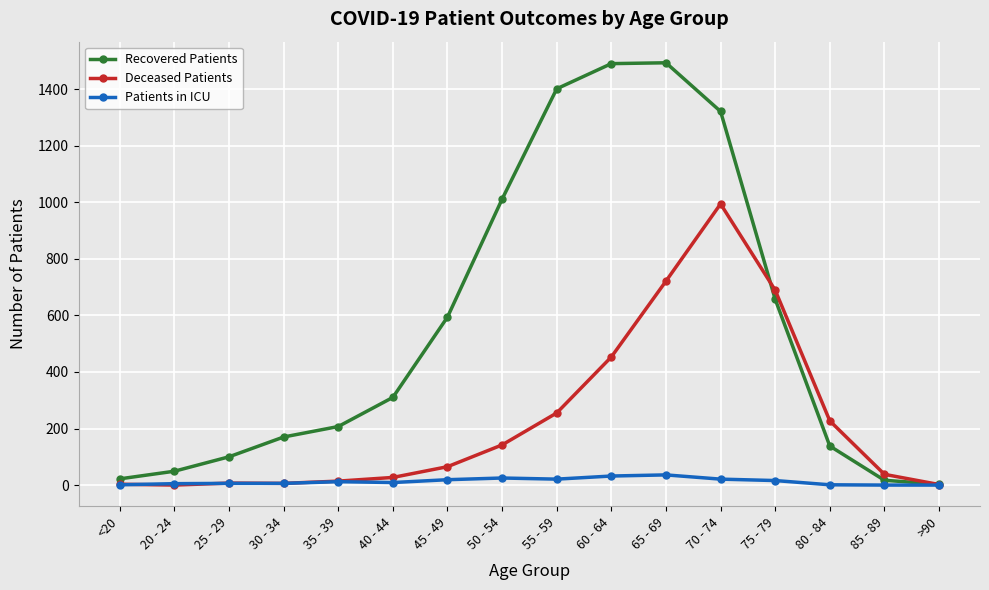

What are all the series names shown in the legend?

Recovered Patients, Deceased Patients, Patients in ICU